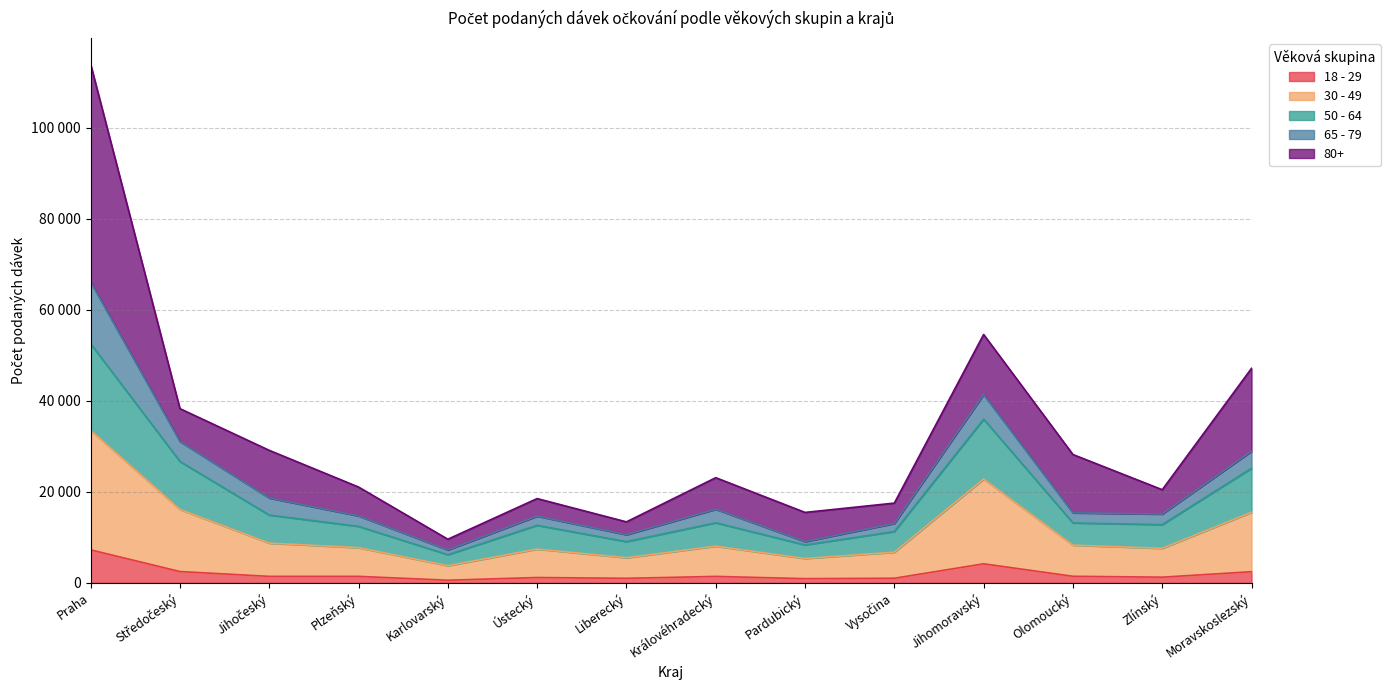

In 50 - 64, how many points are lower than both neighbors (excluding endpoints)?

4